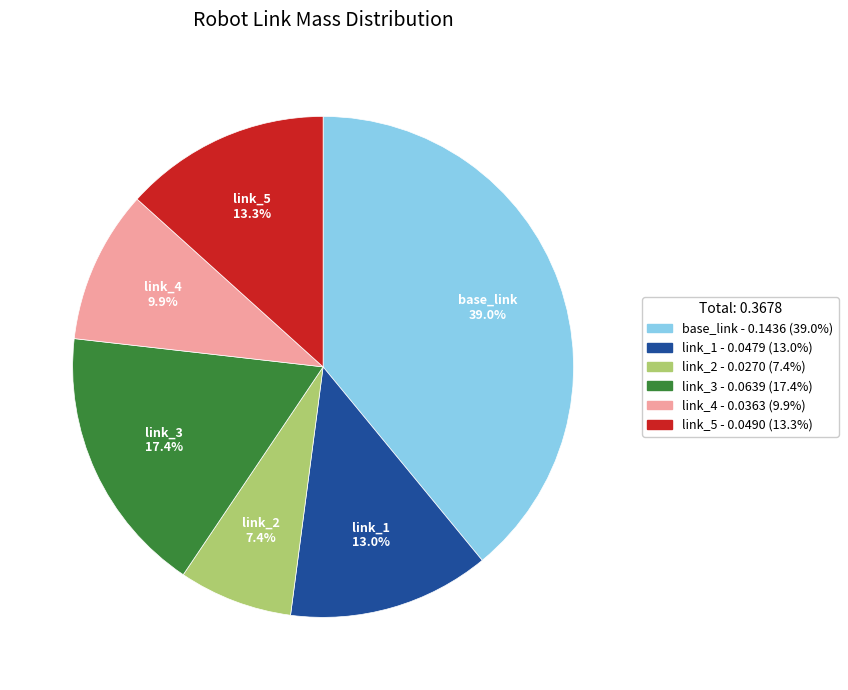

Between link_2 and link_4, which is larger?

link_4